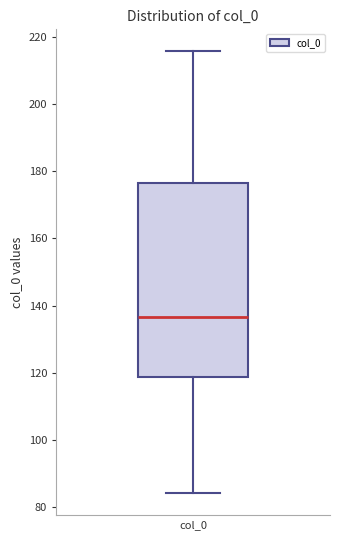

Transcribe this box plot: give where the median line is, the range the box spans, and where the two whiskers end, as read against the y-axis. The values are not printed on the chart, so give them approximately, as read against the axis.

median 136, box 118 to 176, whiskers 84 to 216